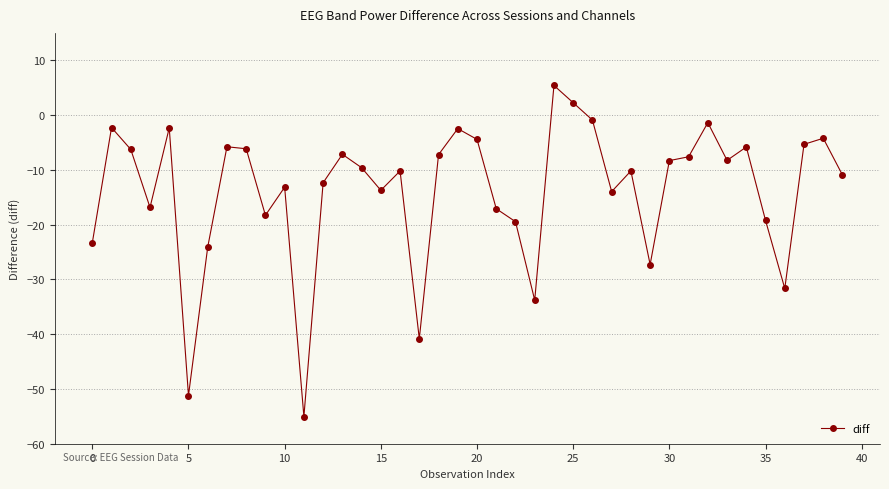

What is the sum of all values?

-550.9